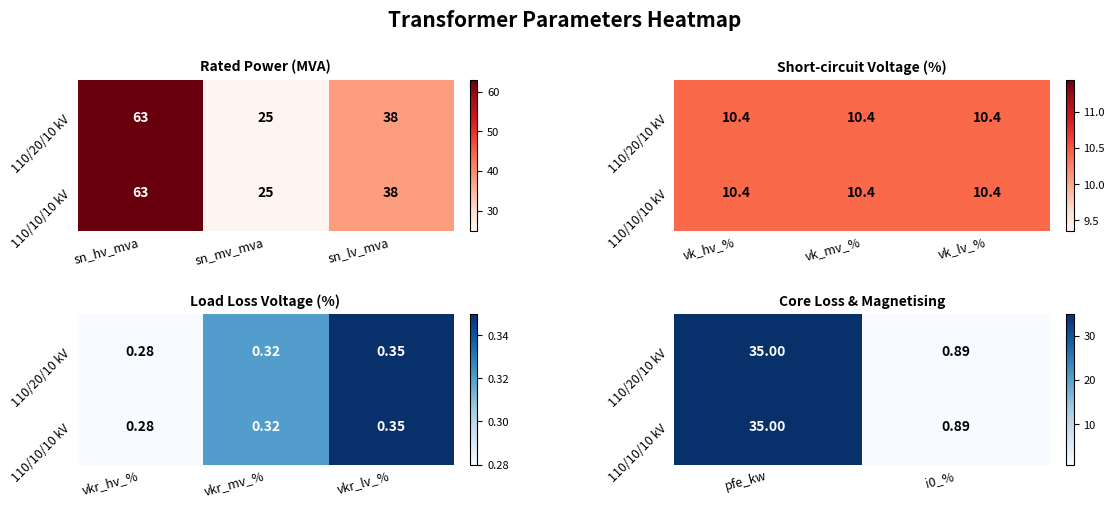

Which series has the largest range (max minus min)?

110/20/10 kV